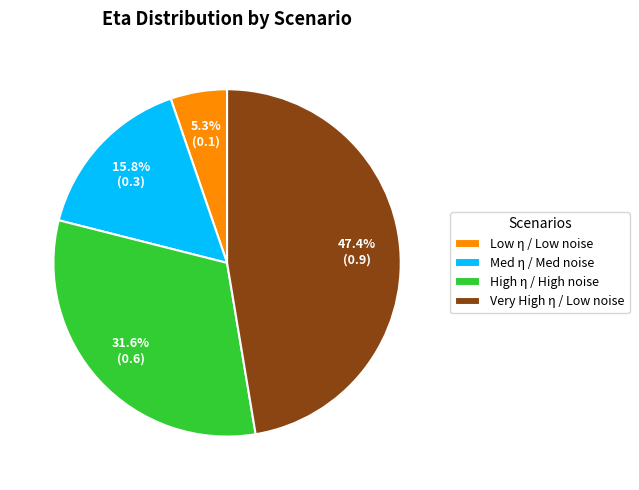

Which category has the smallest portion of the pie?

Low η / Low noise